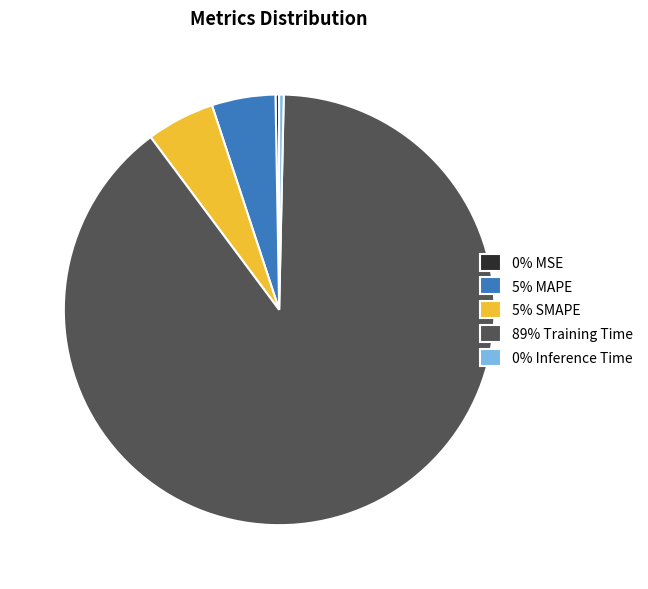

The 89% Training Time slice represents 99% of the pie. True or false?

False